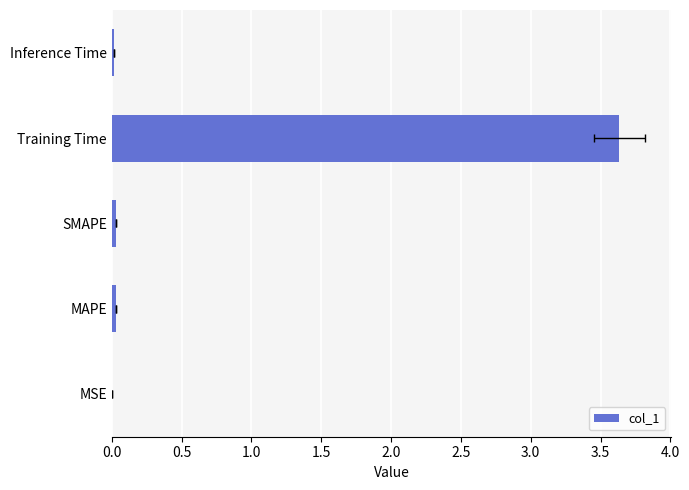

How many bars are there in total?

5